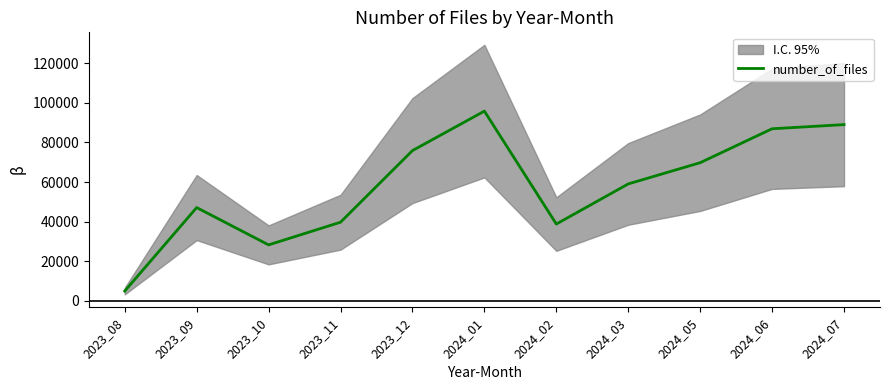

What is the value of the 3rd point from the left?

28193